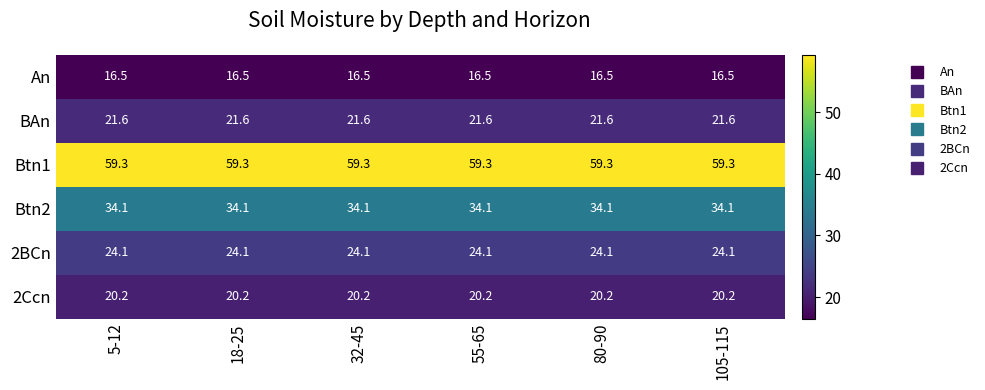

What is the lowest value of the 2BCn series?

24.1